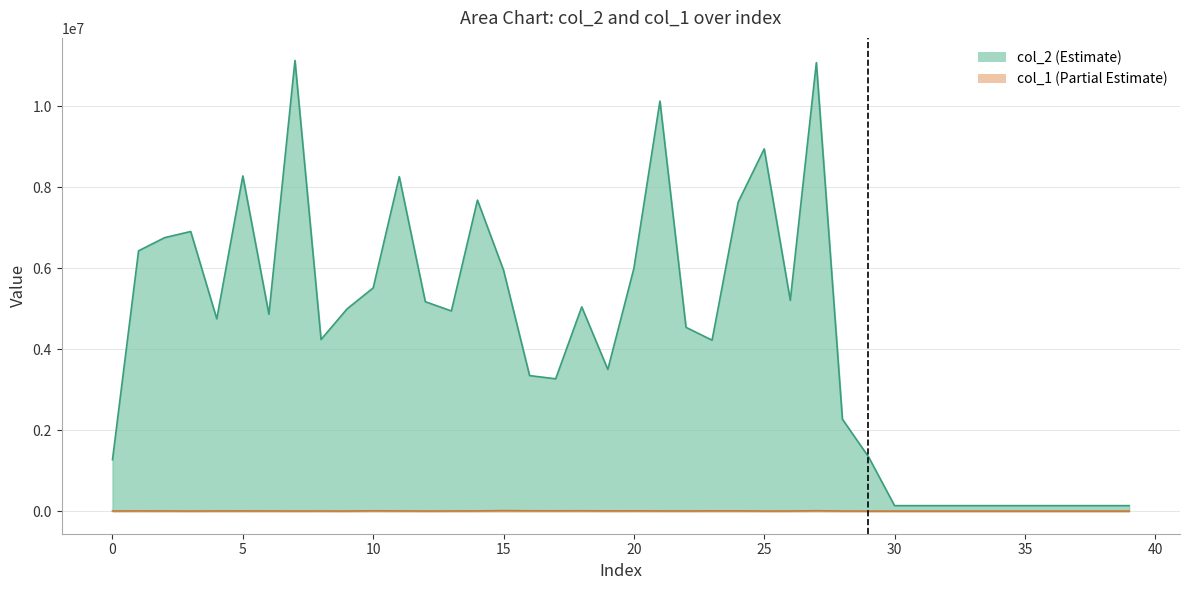

True or false: col_1 and col_2 intersect in this chart.

False